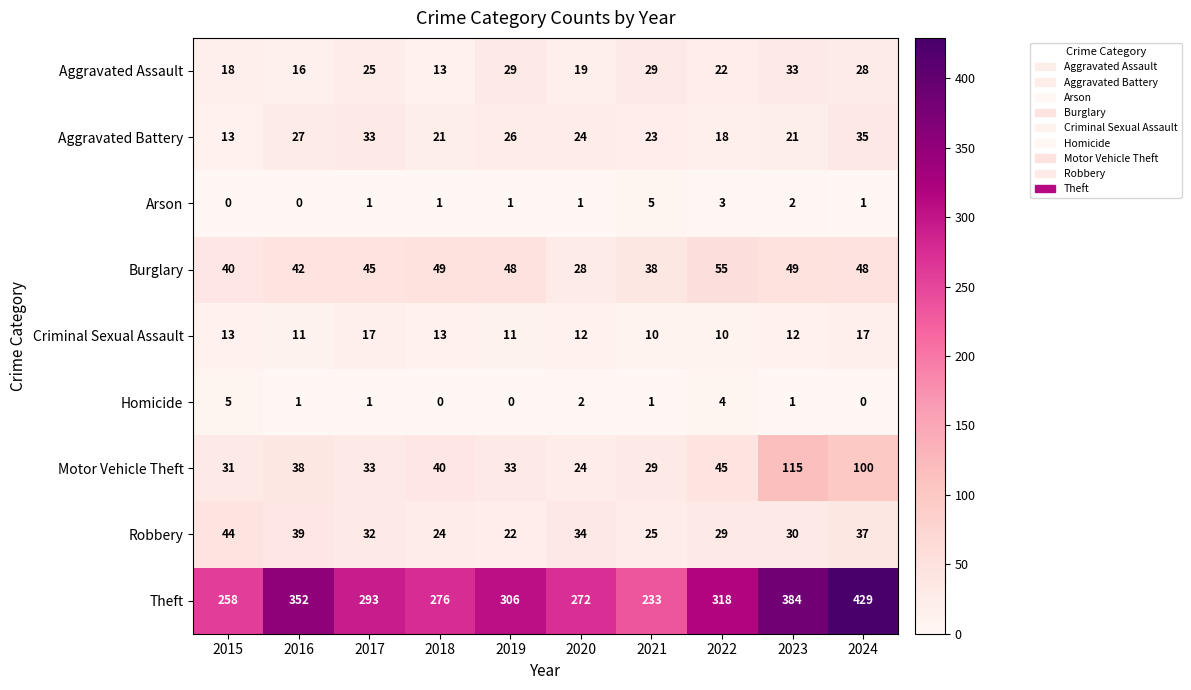

What is the average value of the Aggravated Battery series?

24